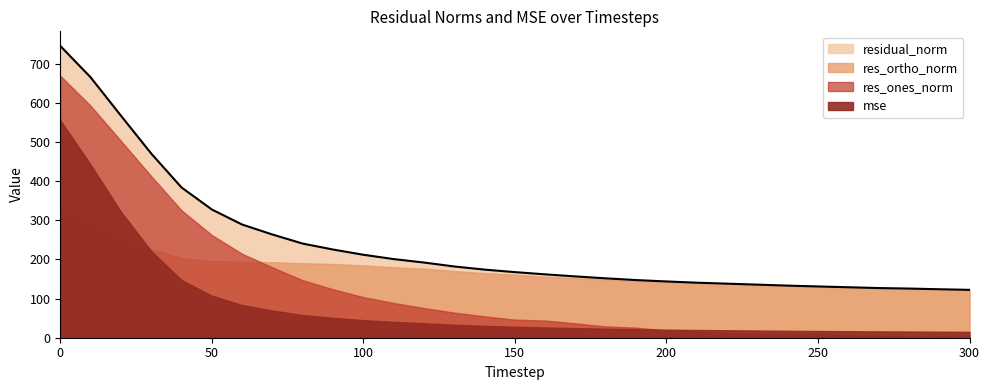

True or false: mse has more than 2 interior local peaks.

False